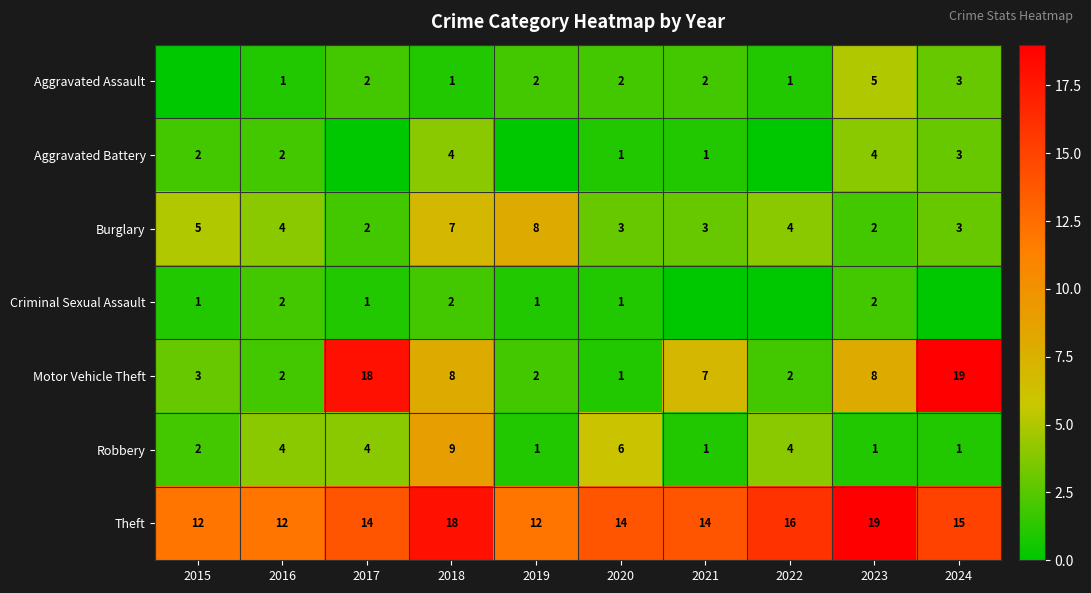

What is the difference between the maximum and second lowest values in the Motor Vehicle Theft series?

17